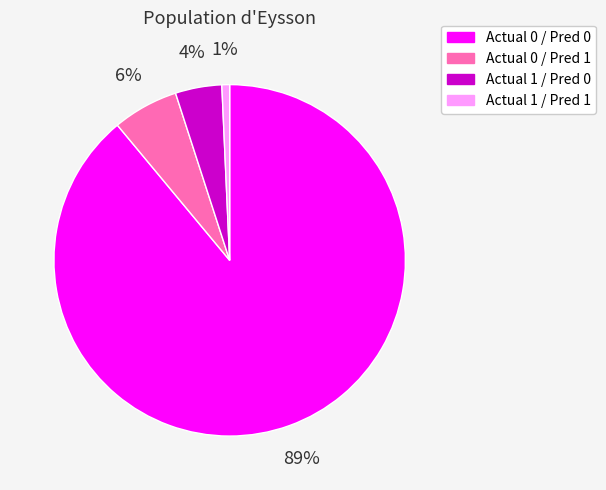

To the nearest percent, what is the difference between the largest and smallest slice percentages?

88%